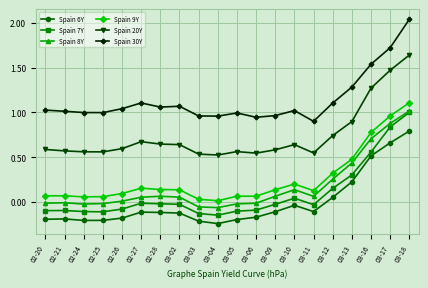

What is the label of the 12th point from the right?

03-03